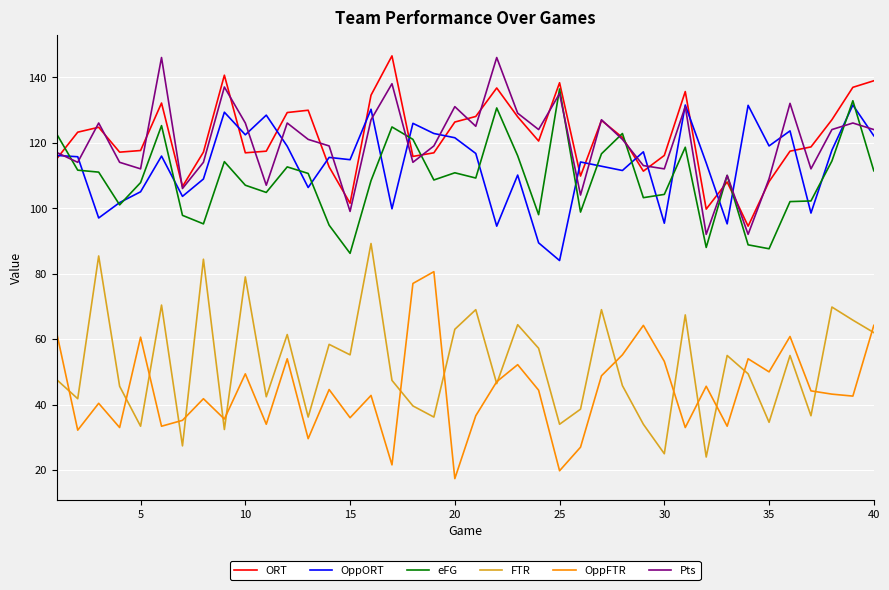

What is the minimum value shown in the chart?

17.4